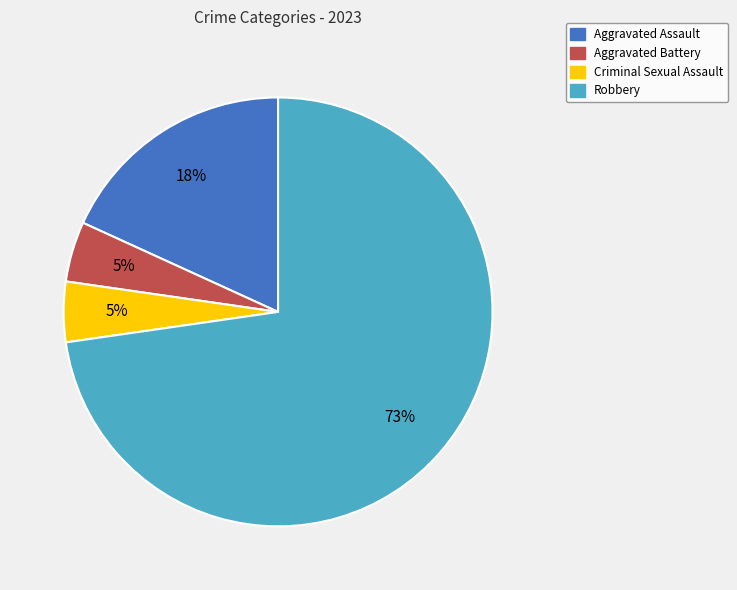

What is the largest slice in the pie chart?

Robbery